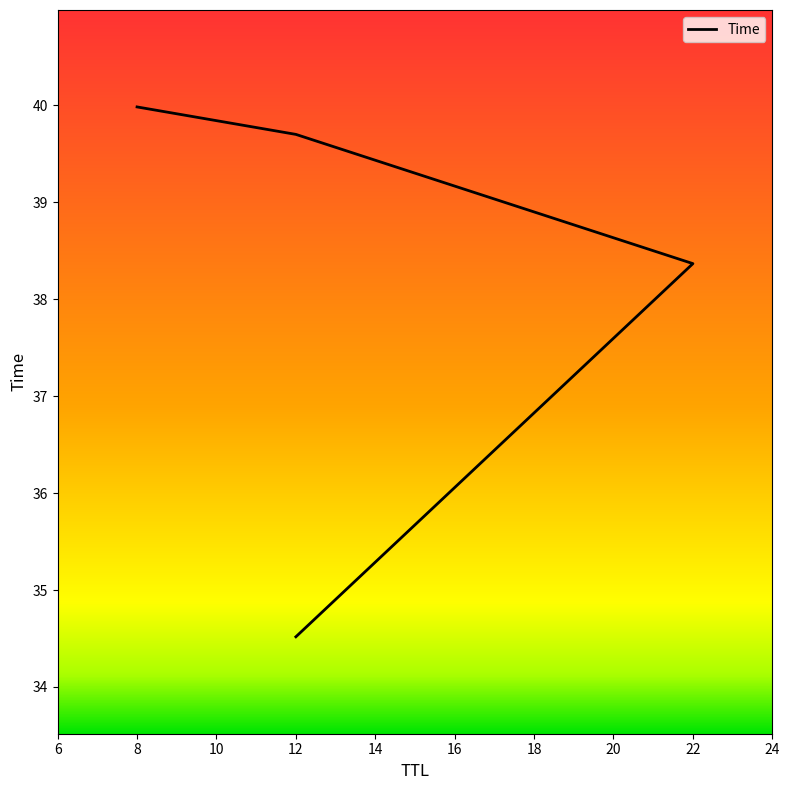

Is this an area chart (filled region under the line)?

No